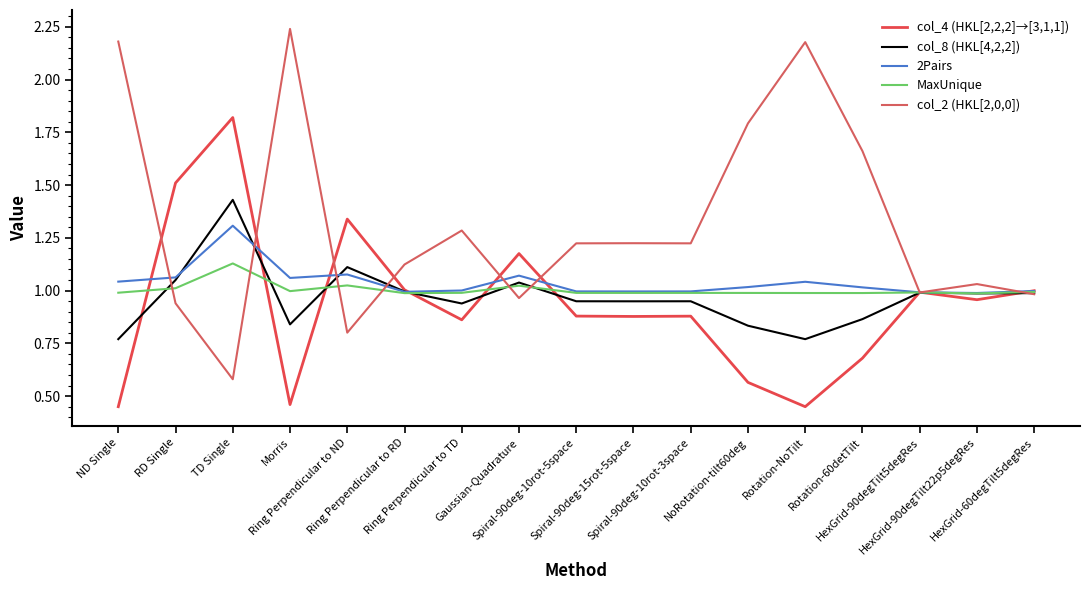

What is the label of the 9th point from the left?

Spiral-90deg-10rot-5space